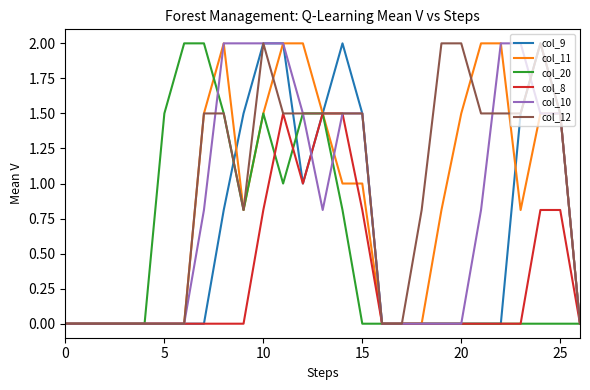

Is this an area chart (filled region under the line)?

No